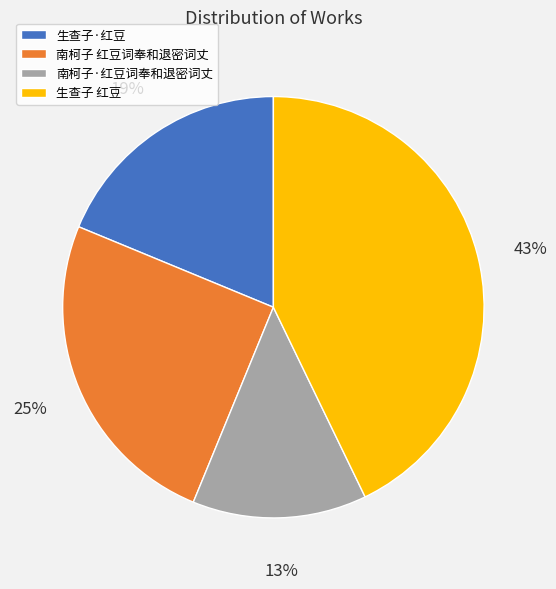

What is the largest slice in the pie chart?

生查子 红豆